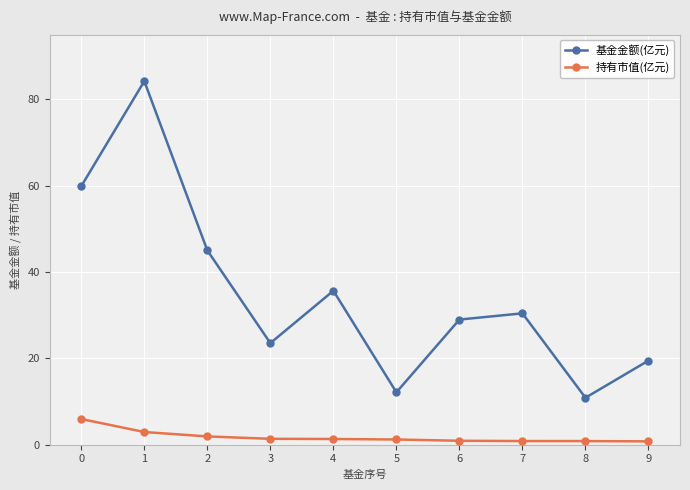

At which label is 基金金额(亿元) closest to 47?

2